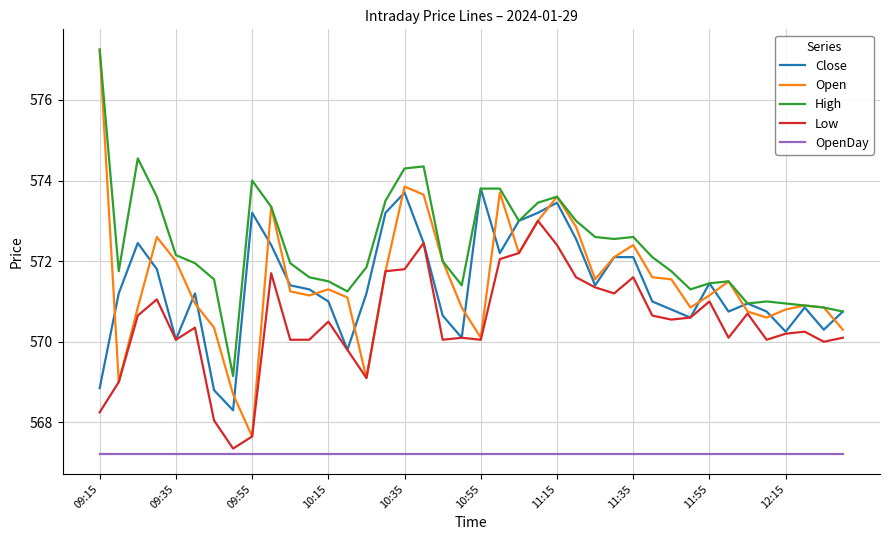

Which series has the largest total across all categories?

High